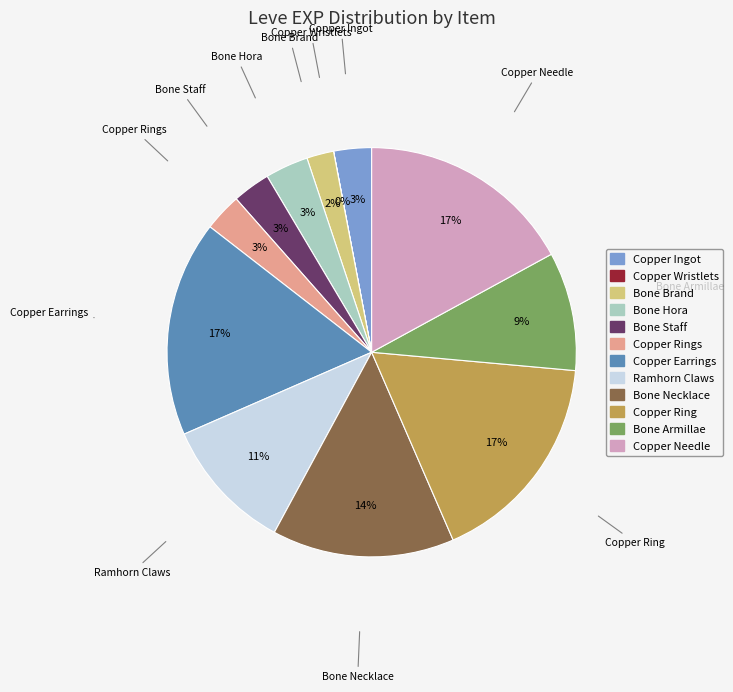

Is there a majority slice in this chart?

No